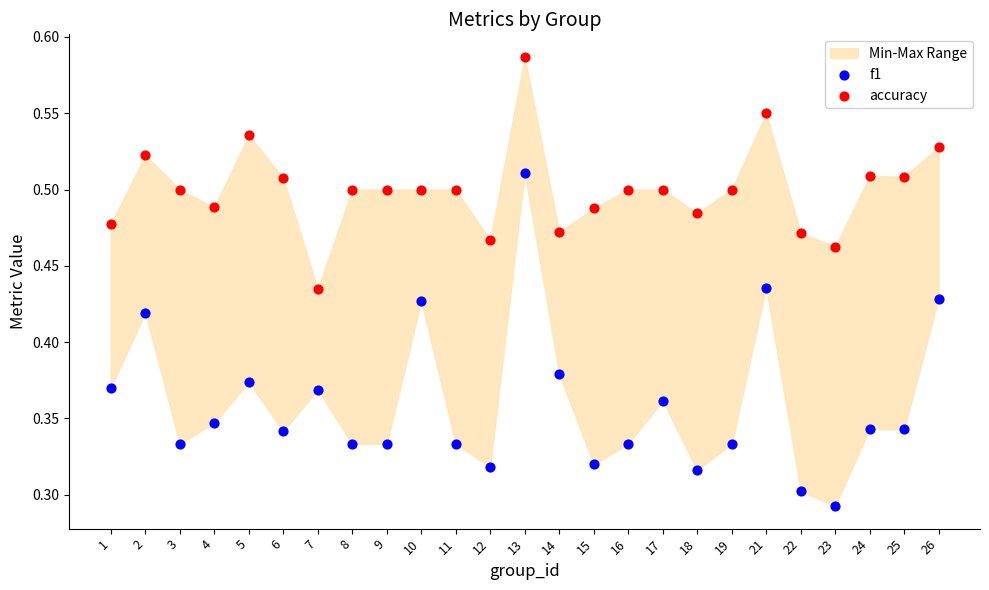

Which series contains the highest Y value?

accuracy